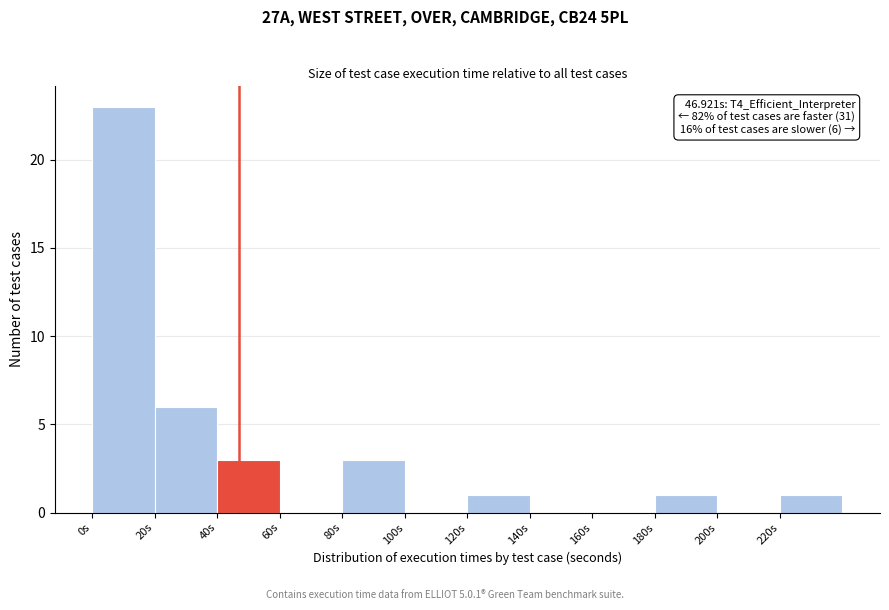

Over which range of the x-axis is the bar tallest?

0 to 20